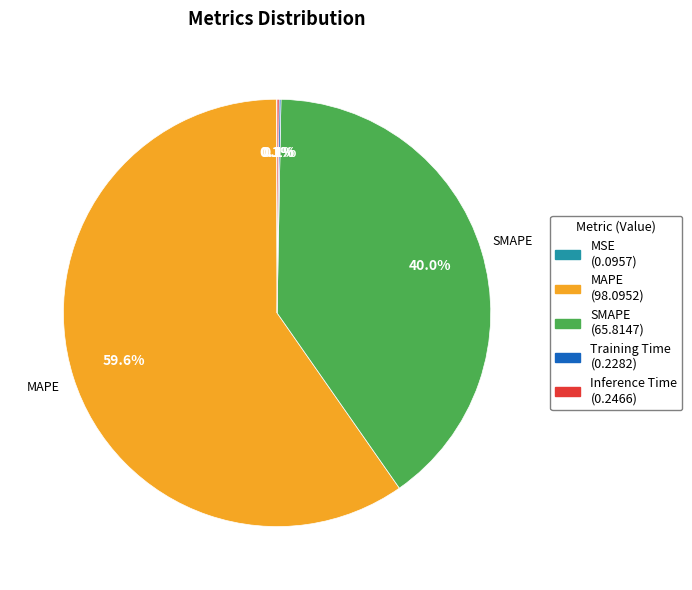

Does any single category account for the majority?

Yes